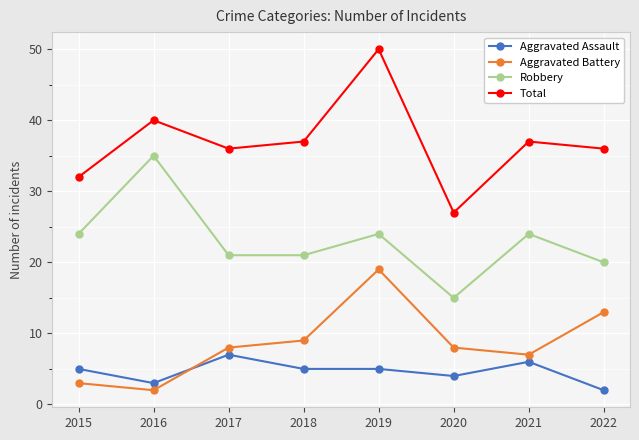

Count the number of categories in the chart.

8